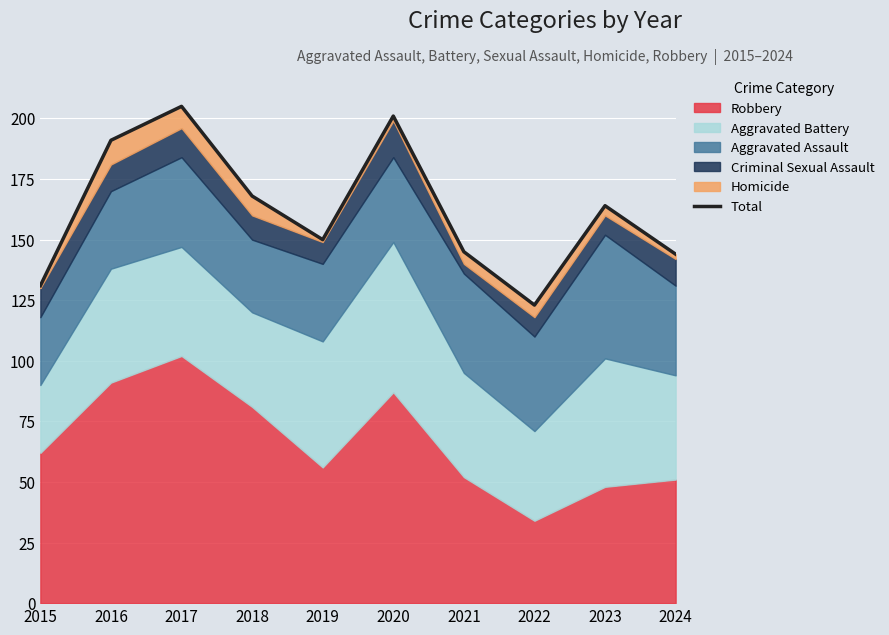

Where is the data nearest to the value 164?

2023